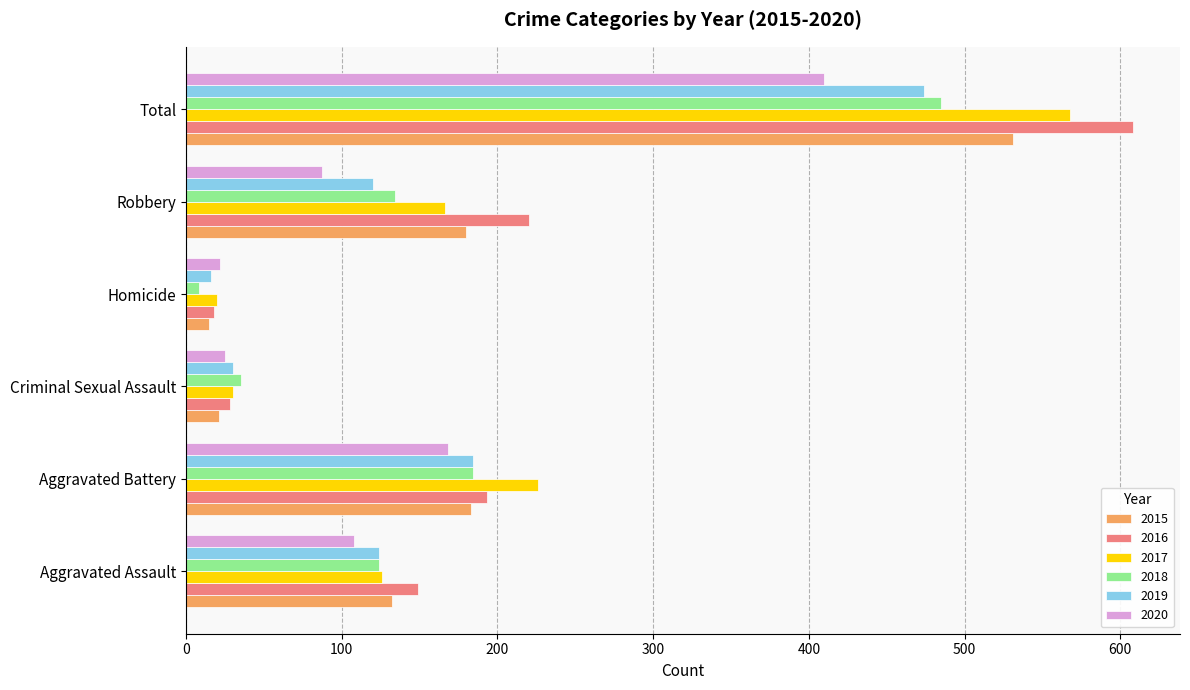

Is the value of 2015 at Homicide greater than the value of 2018 at Total?

No